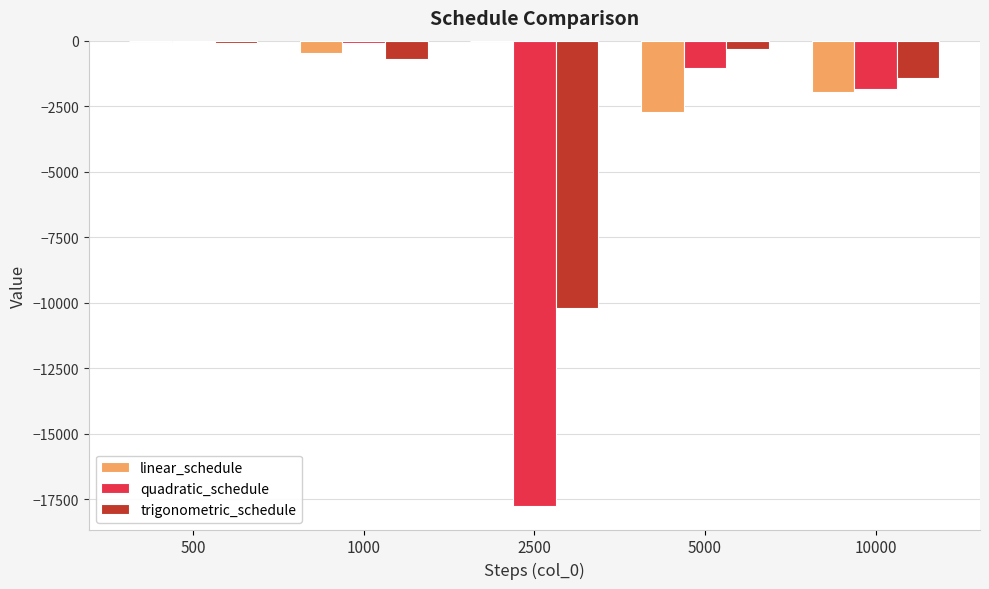

The quadratic_schedule series shows -486.9 at 10000. True or false?

False